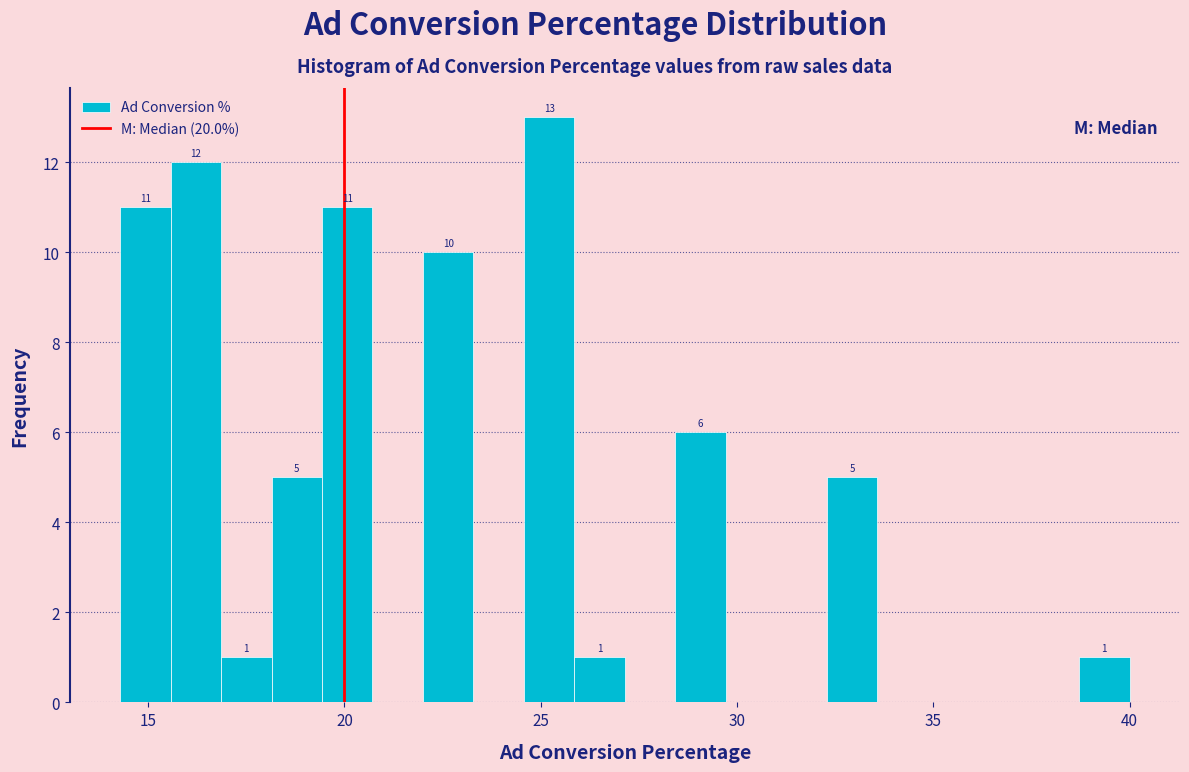

Read against the x-axis, roughly where is the centre of the tallest bar?

25.0